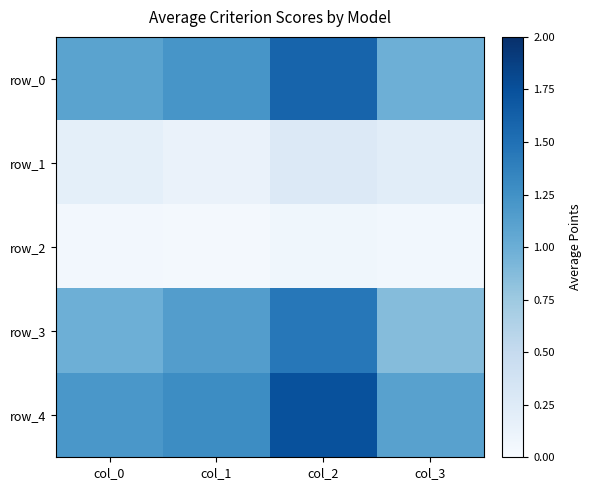

How many categories are shown in the chart?

4